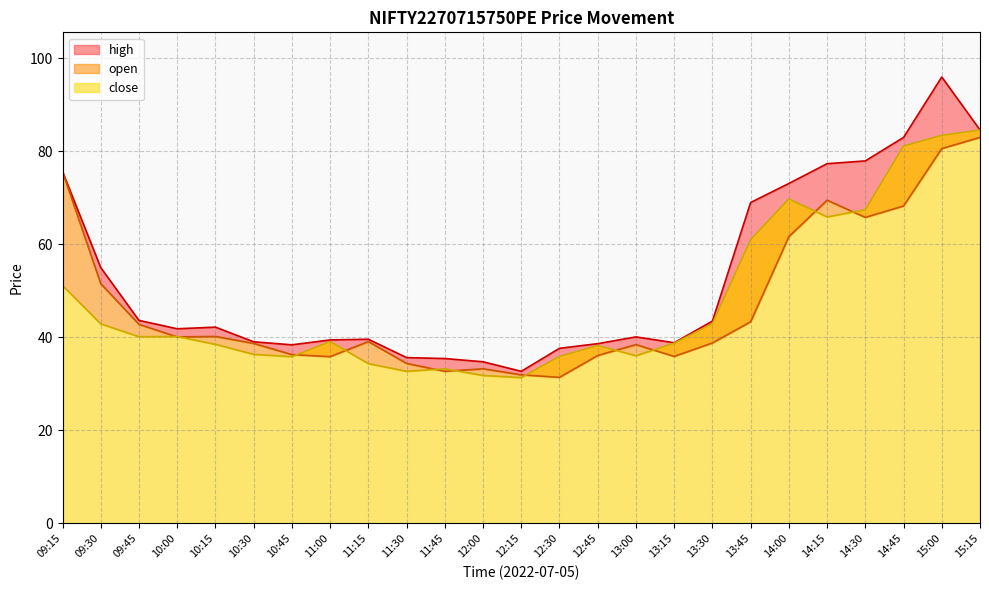

In close, how many points are higher than both neighbors (excluding endpoints)?

5